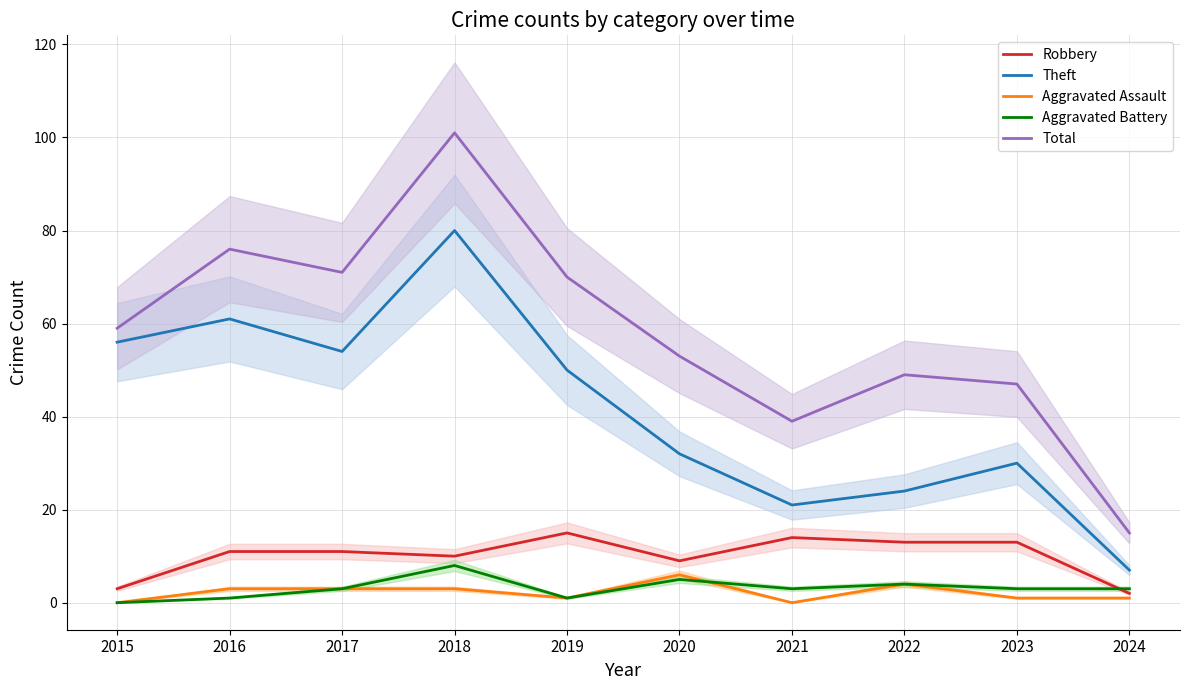

Reading left to right, transcribe all the data shown in this chart.

Robbery: 2015=3	2016=11	2017=11	2018=10	2019=15	2020=9	2021=14	2022=13	2023=13	2024=2
Theft: 2015=56	2016=61	2017=54	2018=80	2019=50	2020=32	2021=21	2022=24	2023=30	2024=7
Aggravated Assault: 2015=0	2016=3	2017=3	2018=3	2019=1	2020=6	2021=0	2022=4	2023=1	2024=1
Aggravated Battery: 2015=0	2016=1	2017=3	2018=8	2019=1	2020=5	2021=3	2022=4	2023=3	2024=3
Total: 2015=59	2016=76	2017=71	2018=101	2019=70	2020=53	2021=39	2022=49	2023=47	2024=15